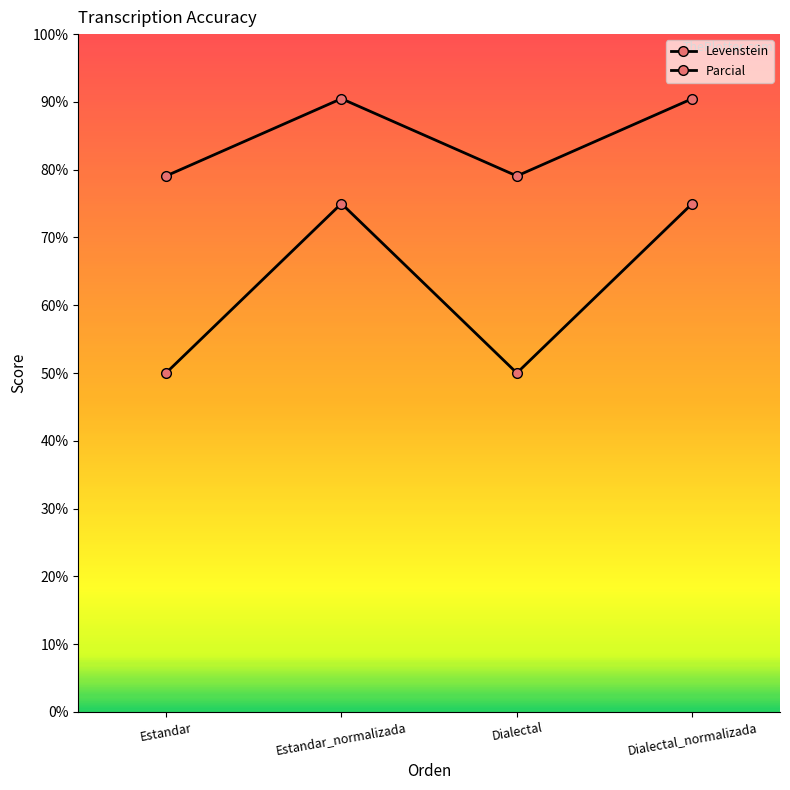

The Levenstein series shows 50.0 at Estandar. True or false?

True